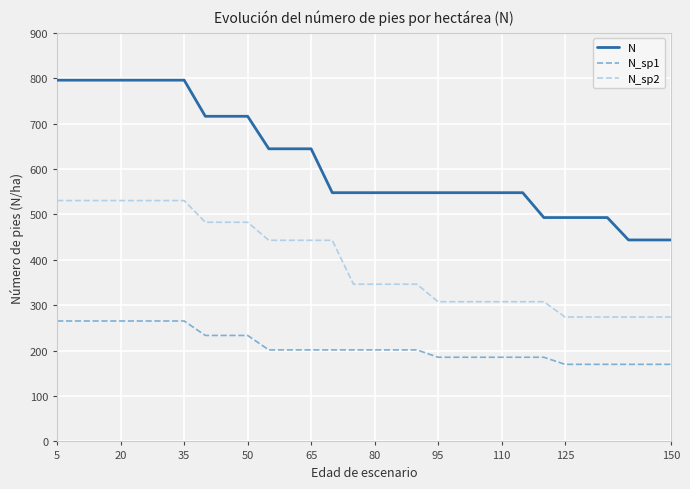

True or false: N_sp1 and N_sp2 cross at least once.

False